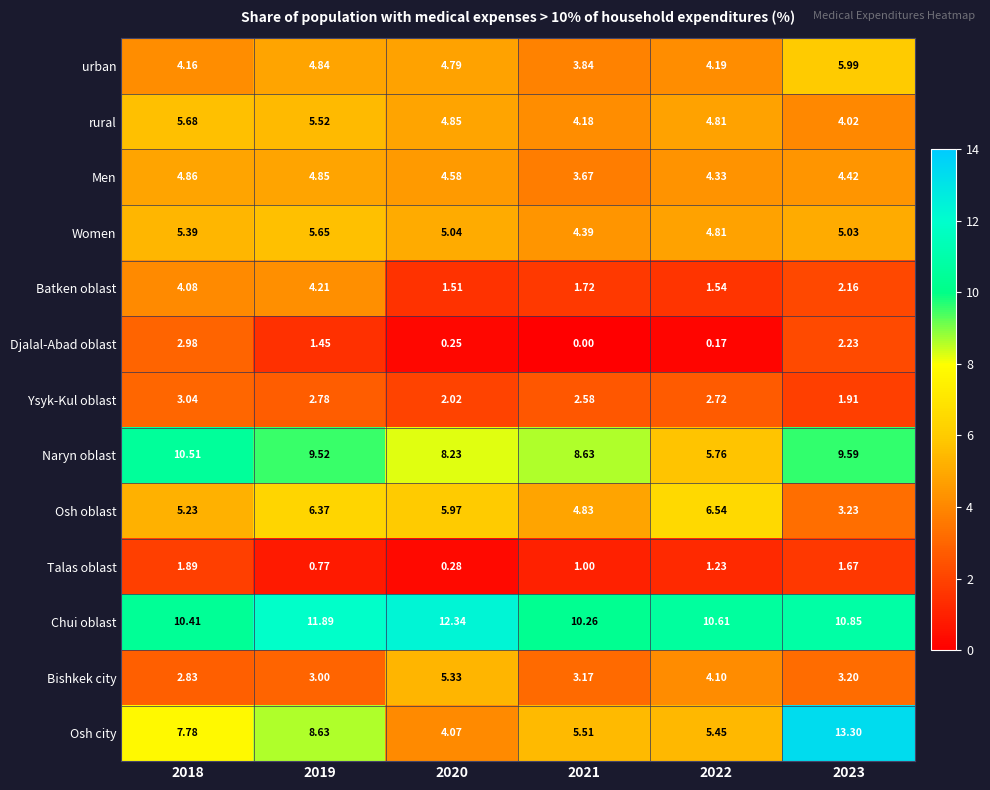

Which series has the widest spread of values?

Osh city